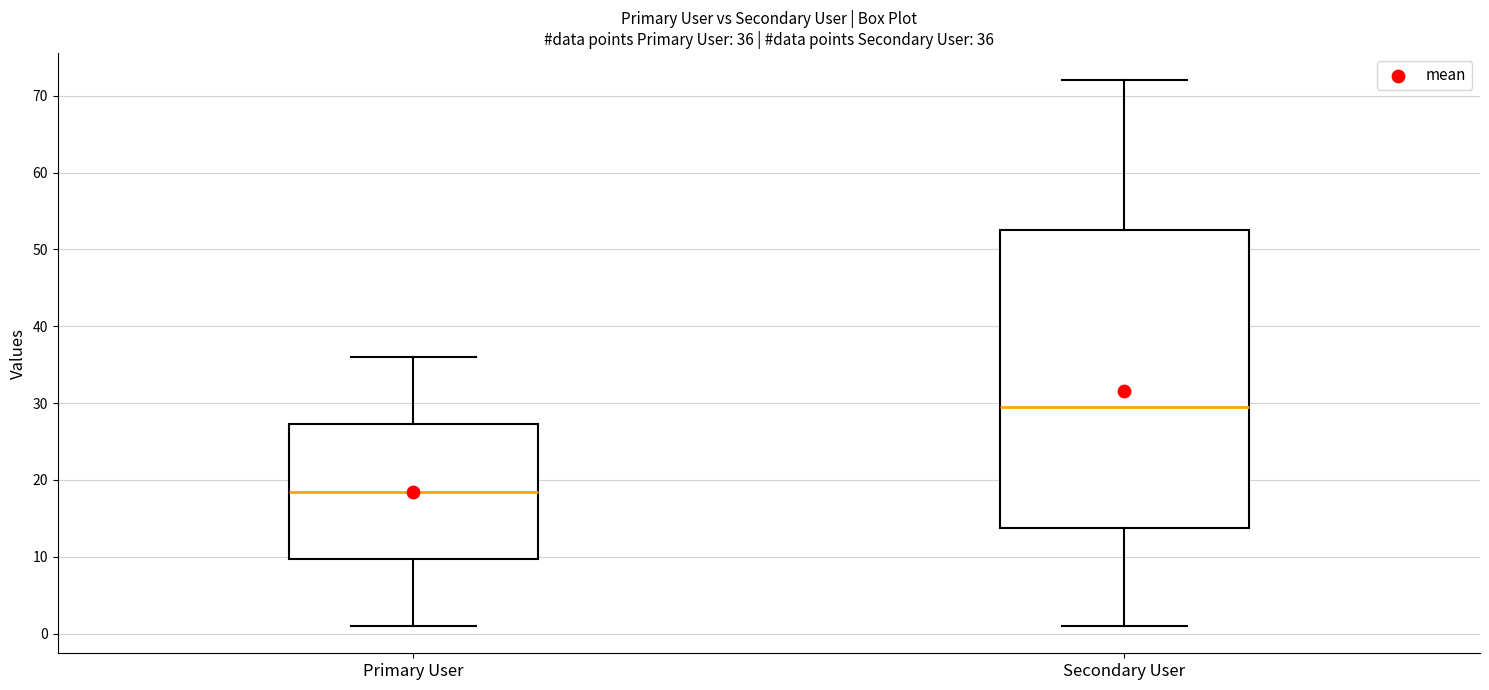

Comparing the boxes themselves (not the whiskers), which one is the tallest?

Secondary User